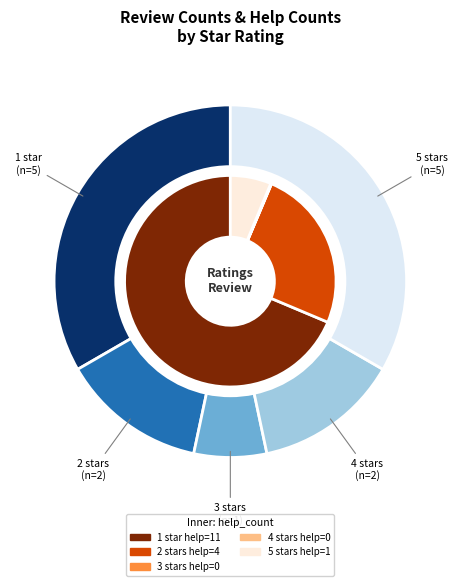

Which slice is the largest?

1